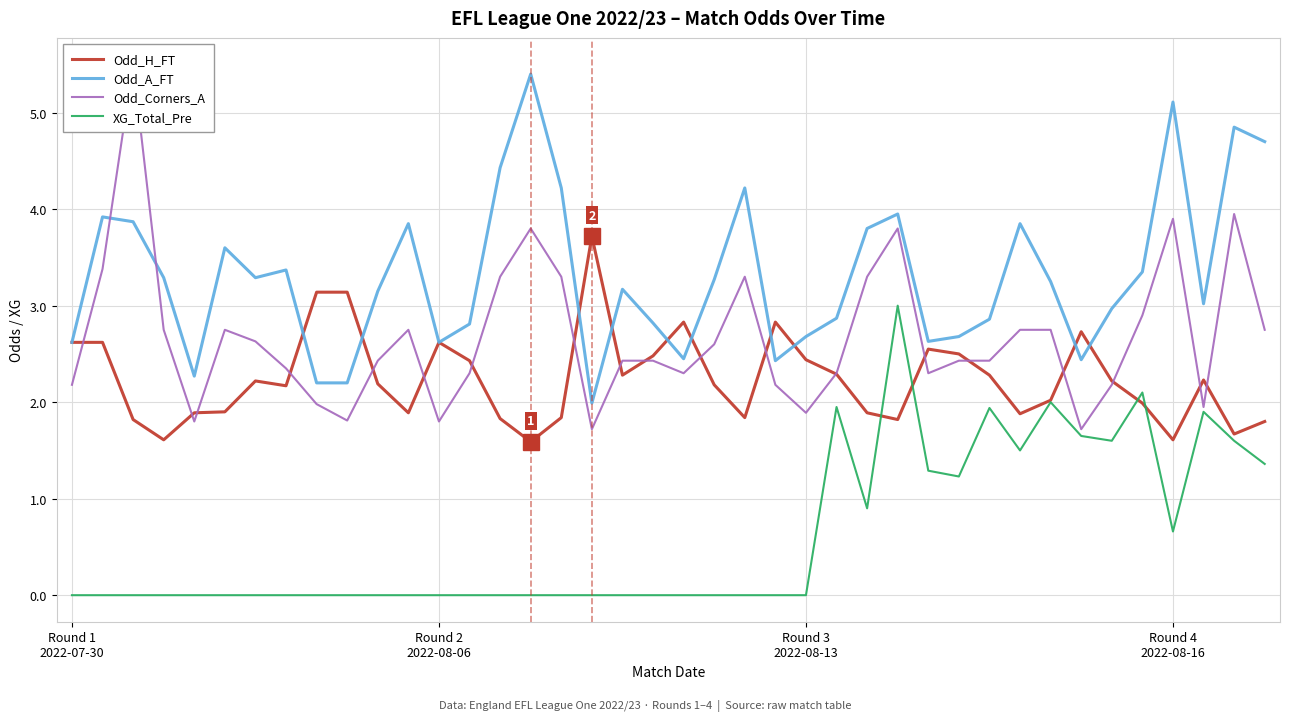

What is the lowest value of the Odd_A_FT series?

2.0